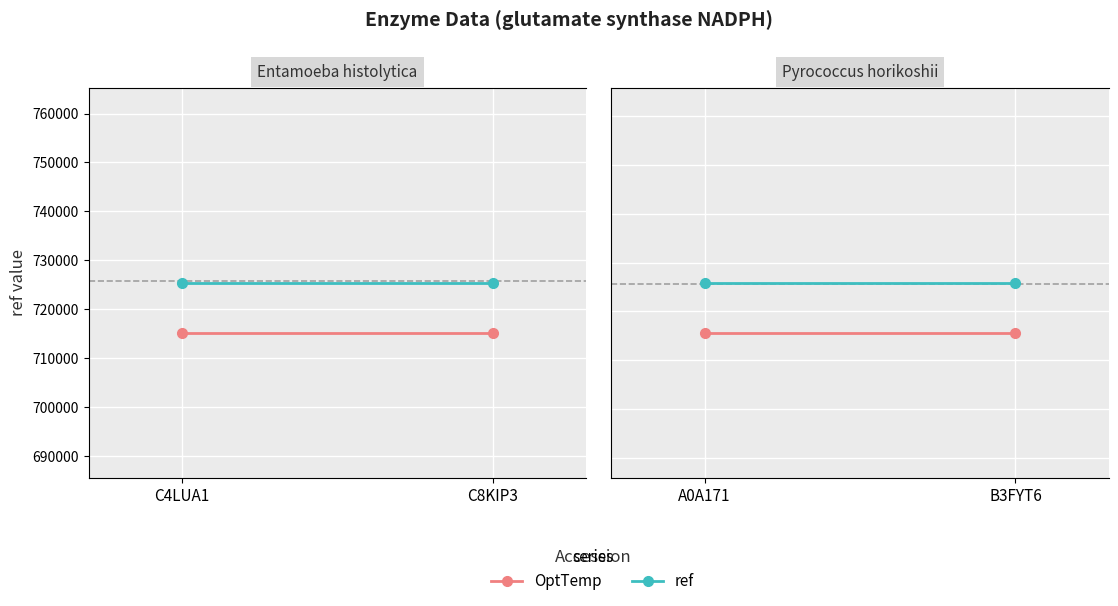

How many lines are shown in the chart?

2